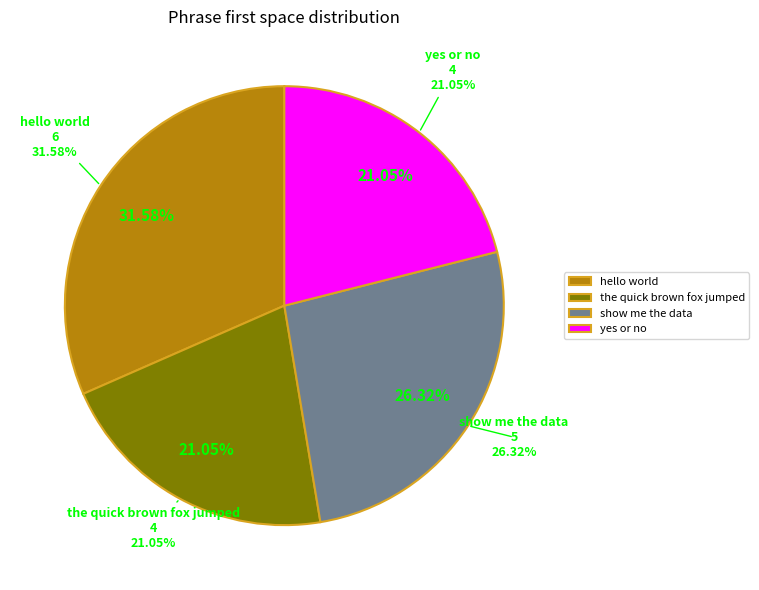

What is the change in value from the quick brown fox jumped to show me the data?

+1